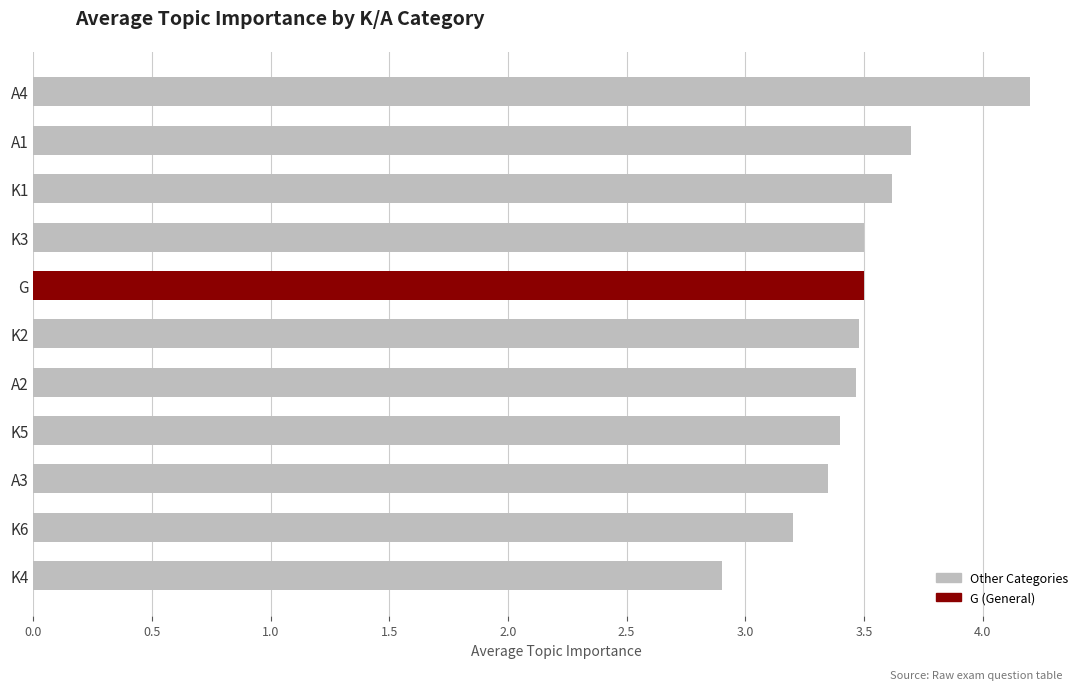

What is the value of the 3rd bar from the top?

3.6